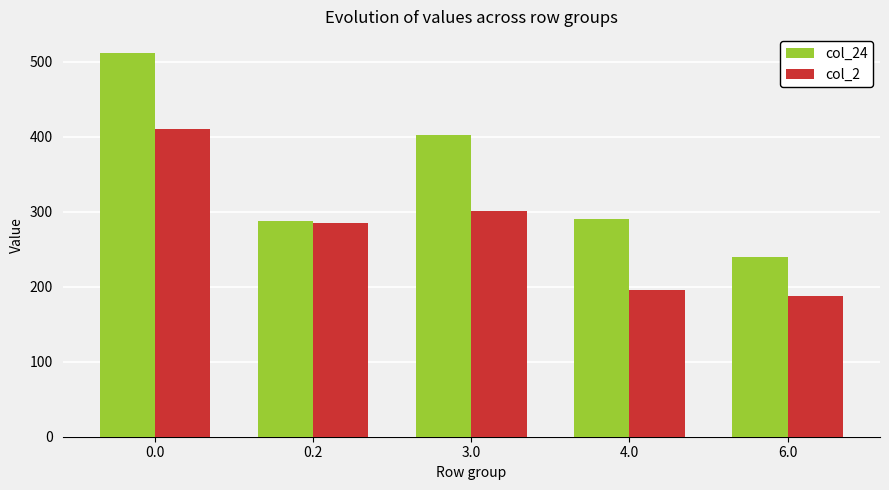

Reading left to right, transcribe all the data shown in this chart.

col_24: 511.3	287.5	402.3	290.4	239.4
col_2: 410.3	285.5	301.3	195.9	187.9